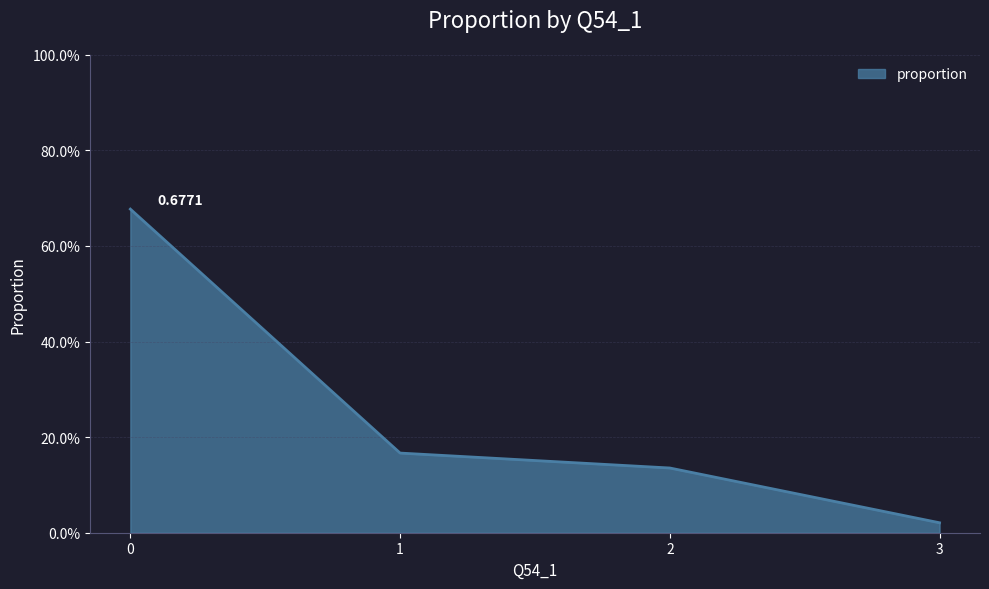

What is the change in value from 0 to 1?

-0.5